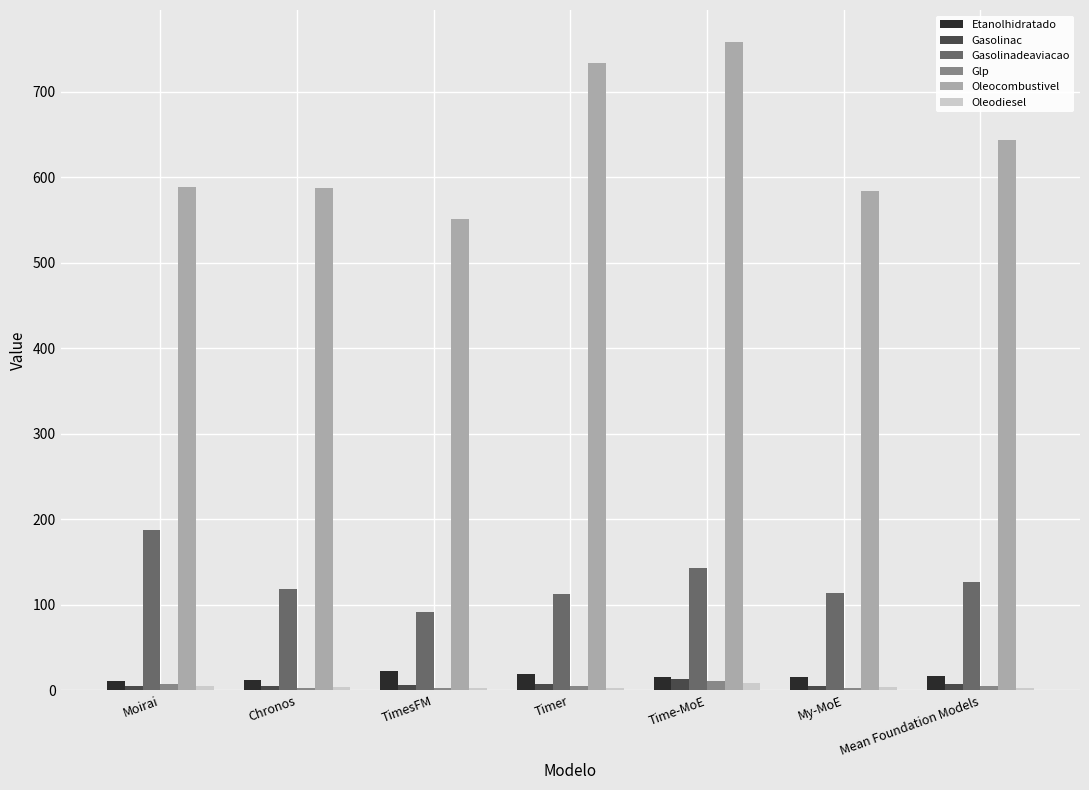

Read the Oleodiesel value at My-MoE.

3.6